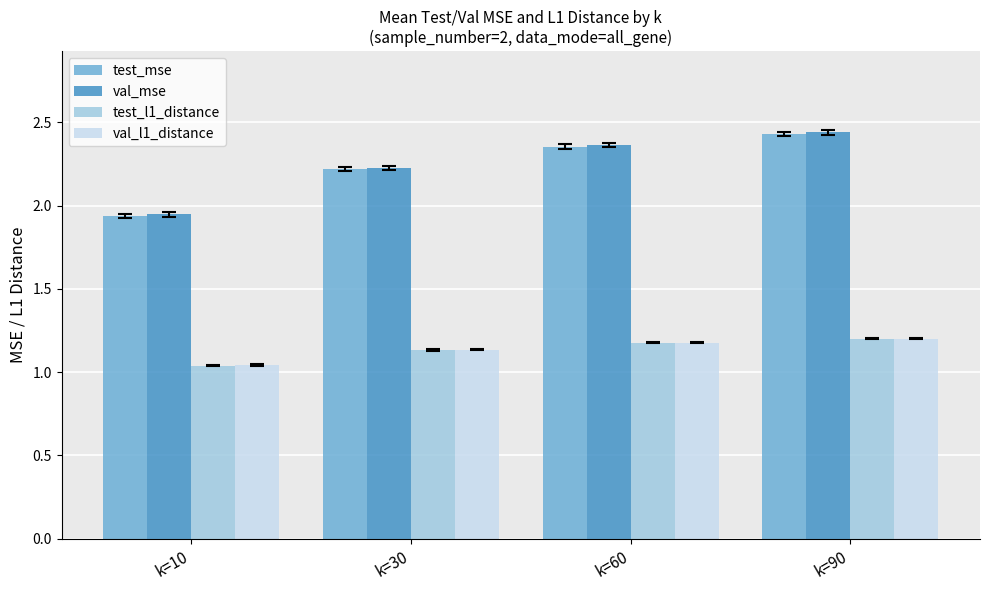

At which category is the sum across all series the highest?

k=90